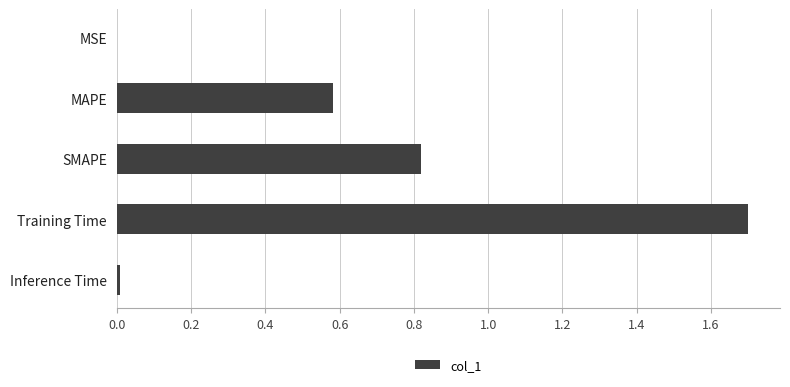

What is the sum of all values?

3.1